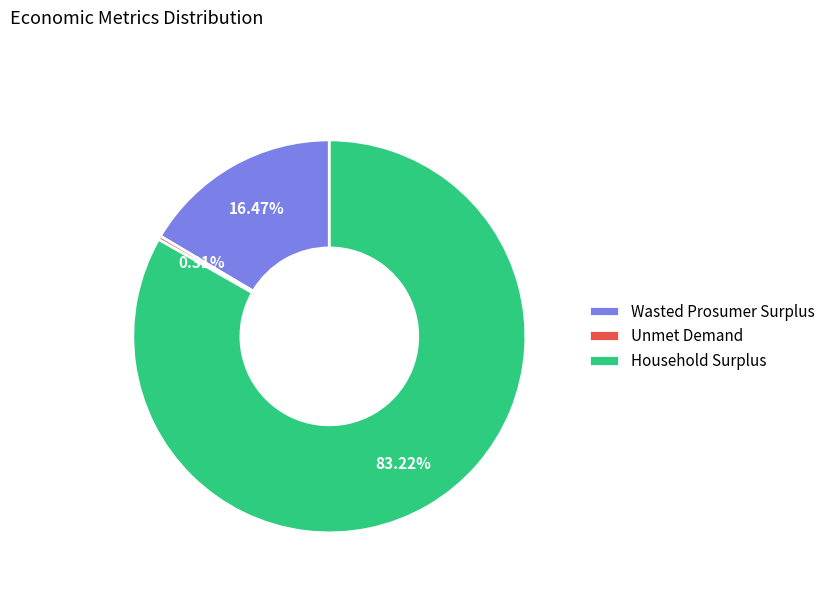

What is the largest slice in the pie chart?

Household Surplus